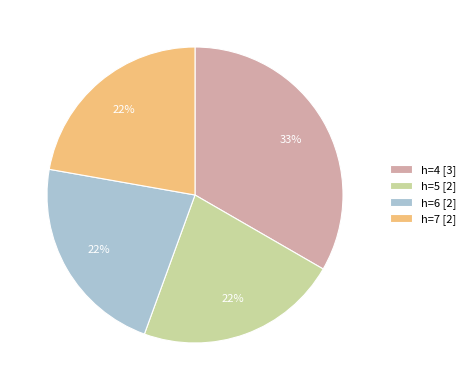

Count the number of slices in the pie.

4